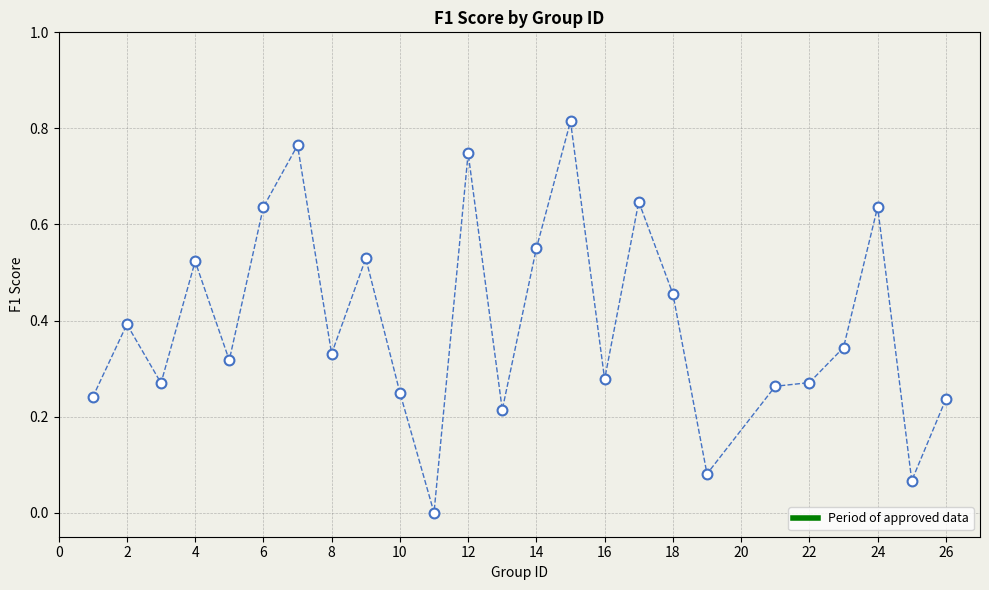

What is the range of X values (max minus min)?

25.0